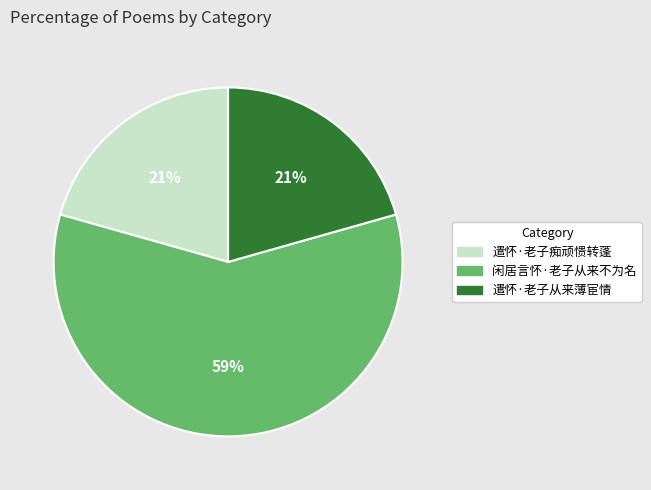

What percentage is the 遣怀·老子从来薄宦情 slice, to the nearest percent?

21%